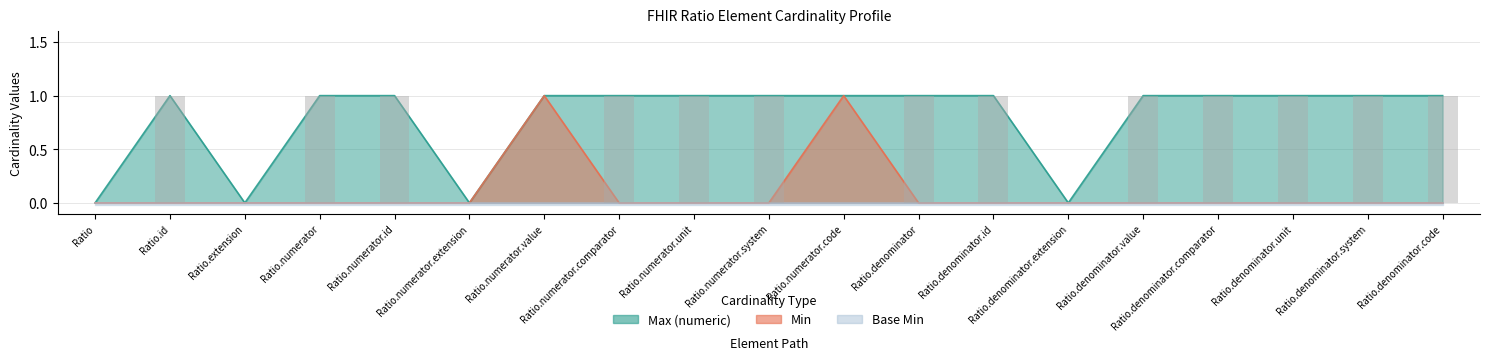

How many bars are there in each group?

2